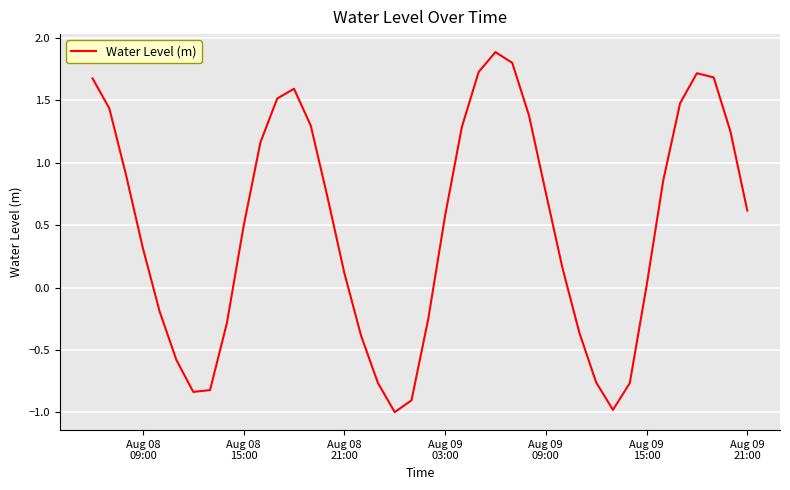

What is the maximum value shown in the chart?

1.9